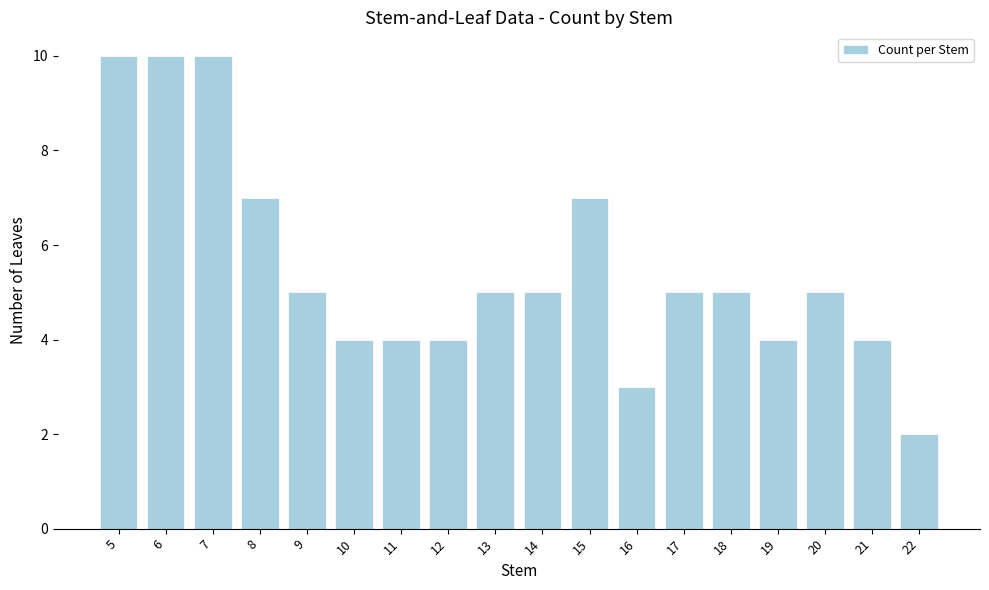

At which category does the chart reach its minimum across all series?

22